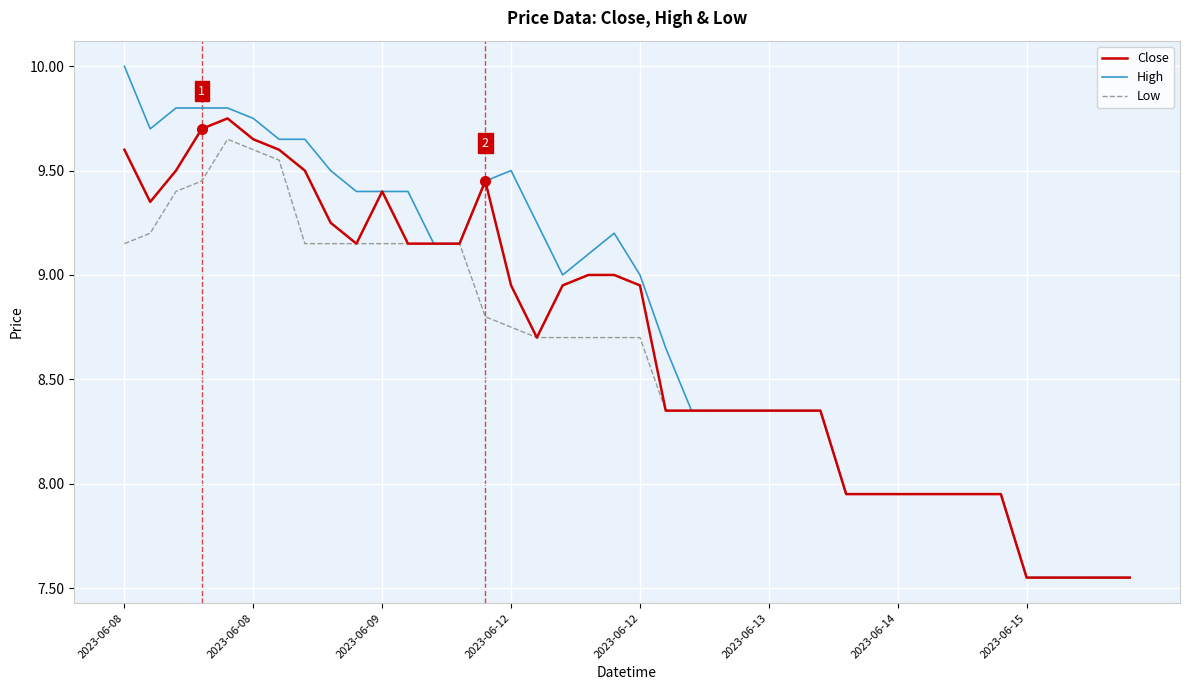

What is the greatest value displayed?

10.0